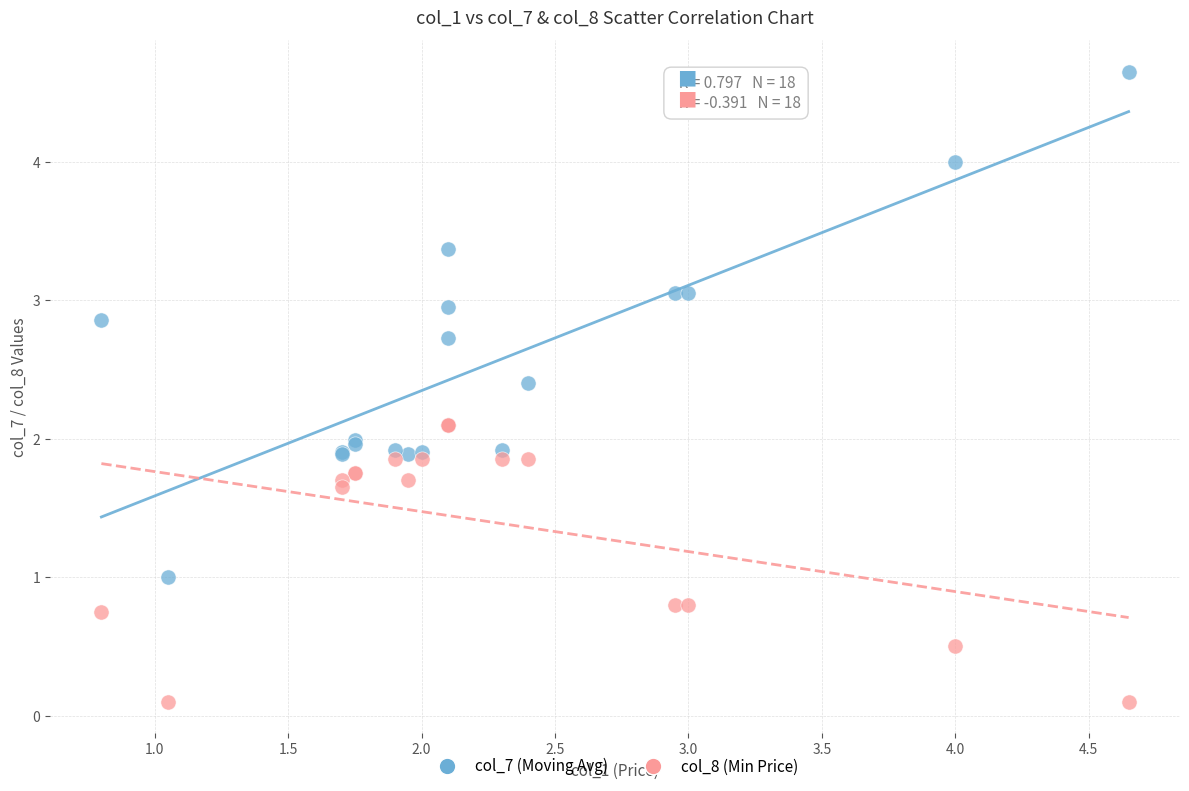

Which series contains the lowest Y value?

col_8 (Min Price)